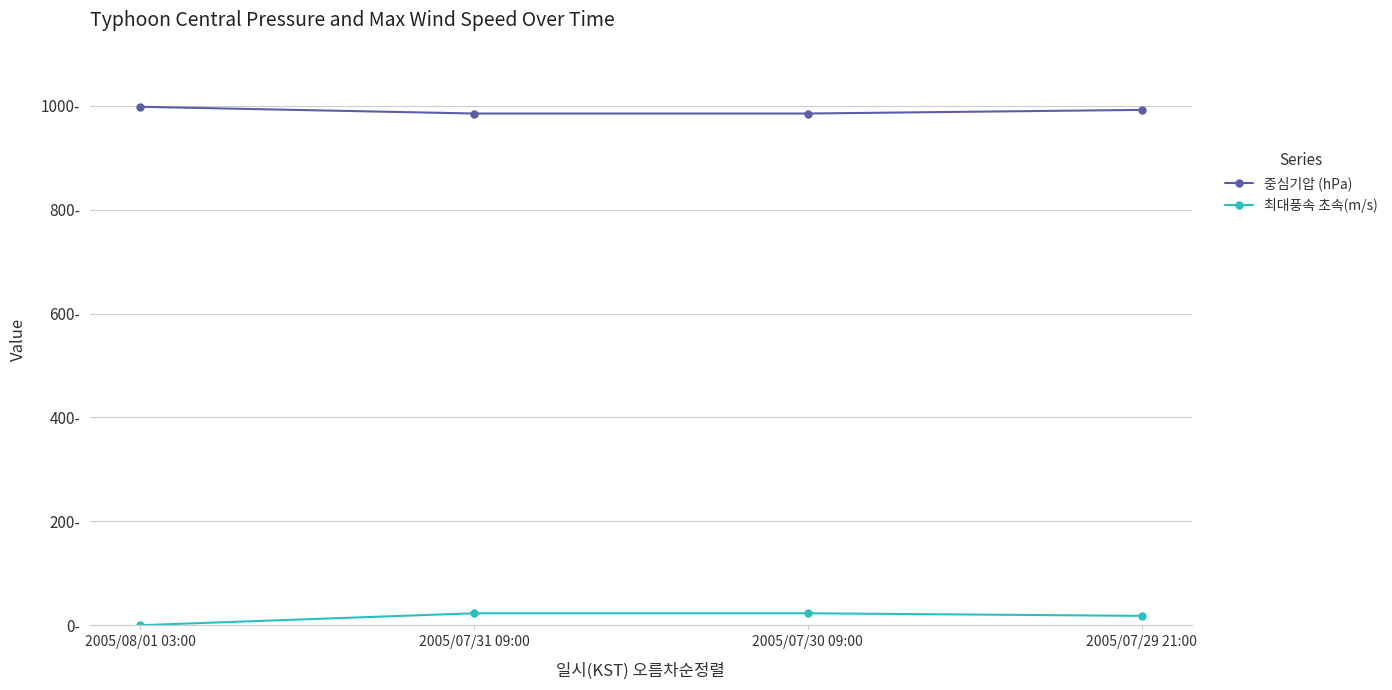

What is the difference between the highest and lowest values at 2005/07/29 21:00?

974